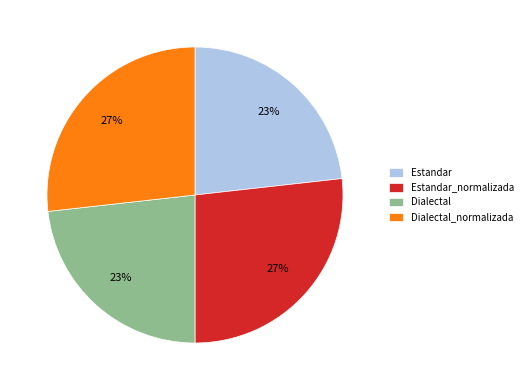

Does Estandar represent more than half of the total?

No